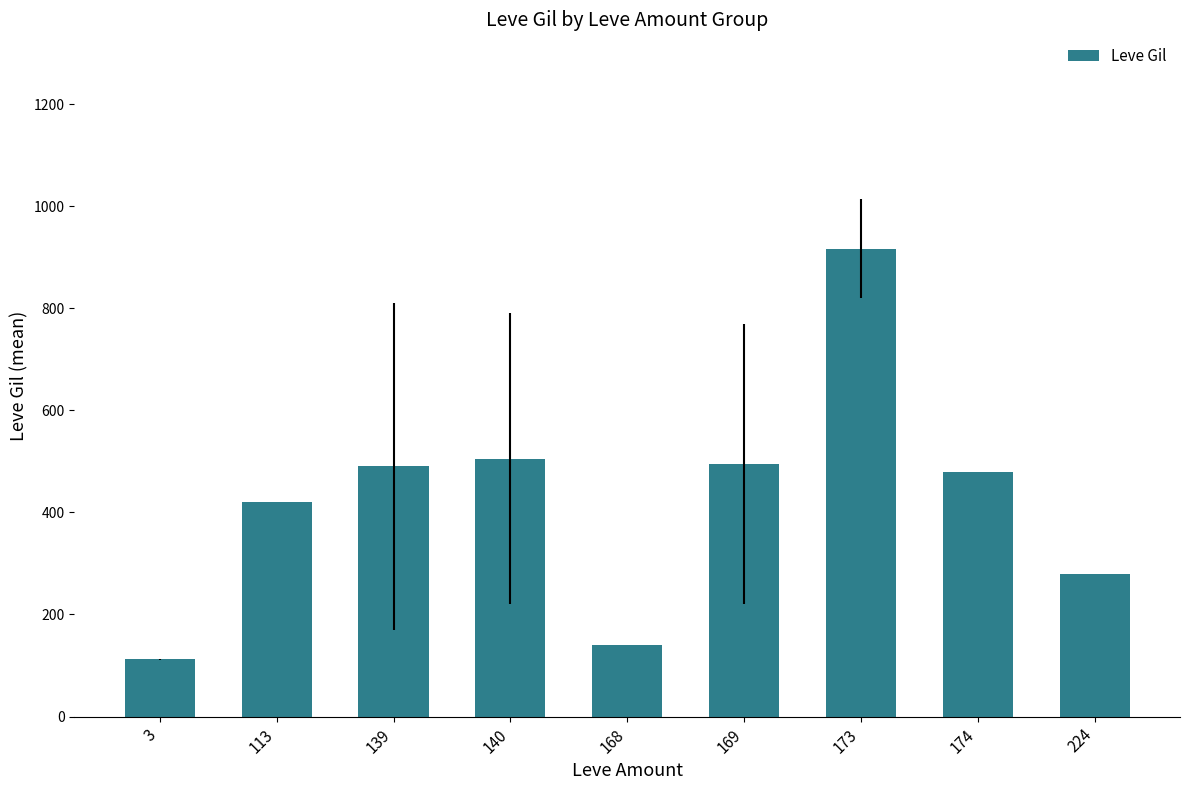

How many categories are shown in the chart?

9